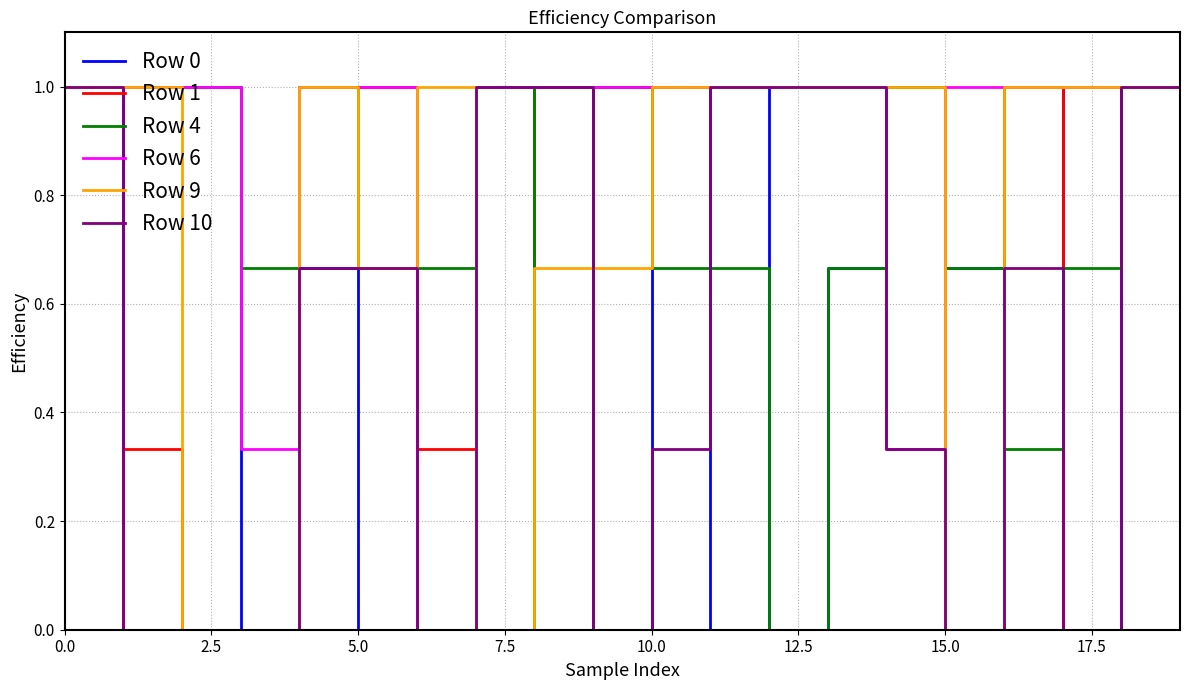

Which series has the largest total across all categories?

Row 6